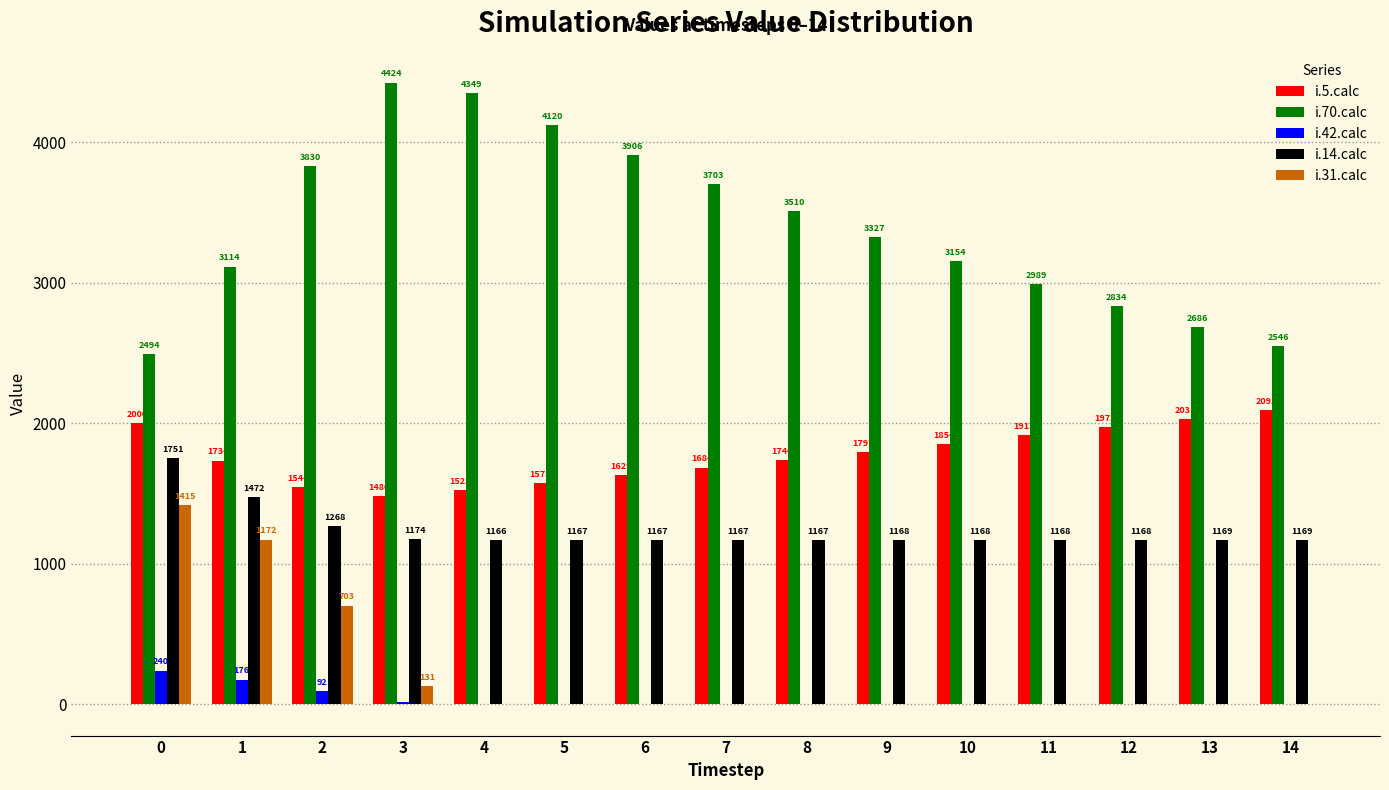

Which label corresponds to the largest value in the chart?

3